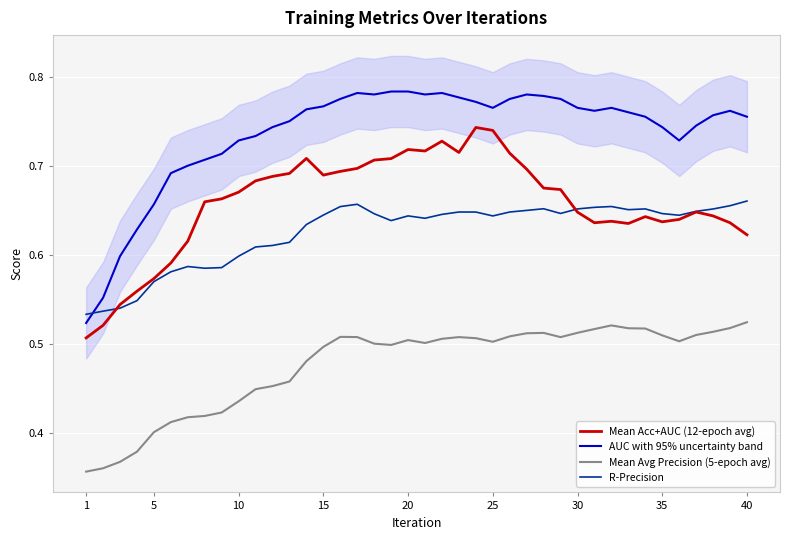

True or false: Mean Acc+AUC (12-epoch avg) has more than 1 interior local peaks.

True